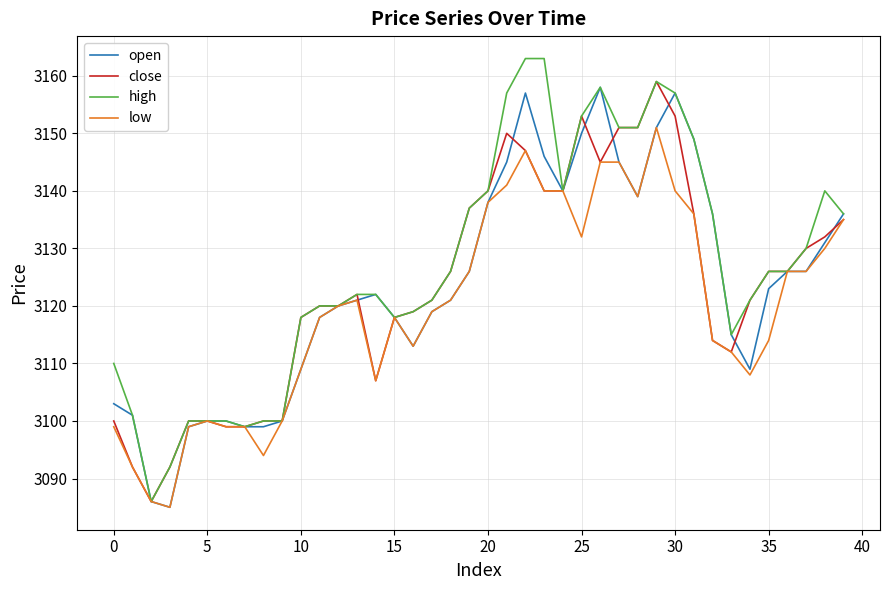

What is the maximum value shown in the chart?

3163